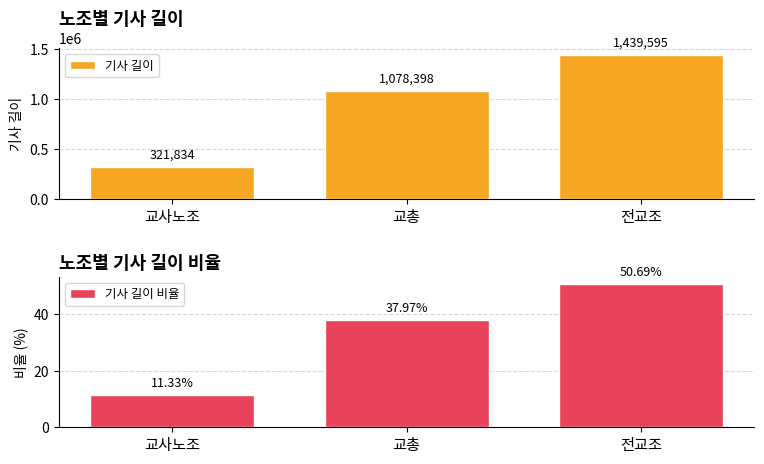

How many data points in 기사 길이 are above 1078398?

1